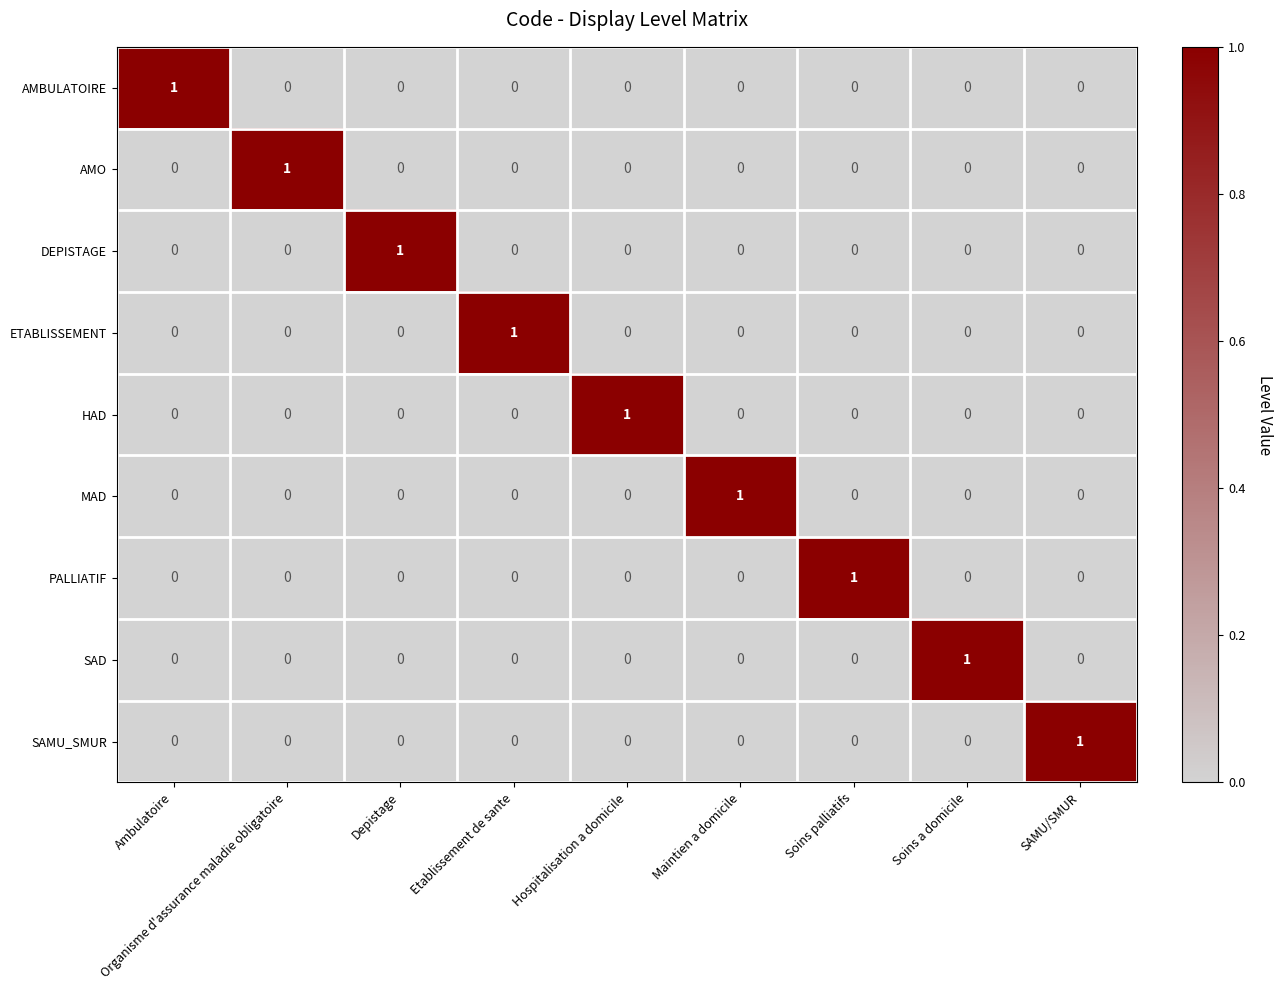

At how many categories does at least one series exceed 0?

9